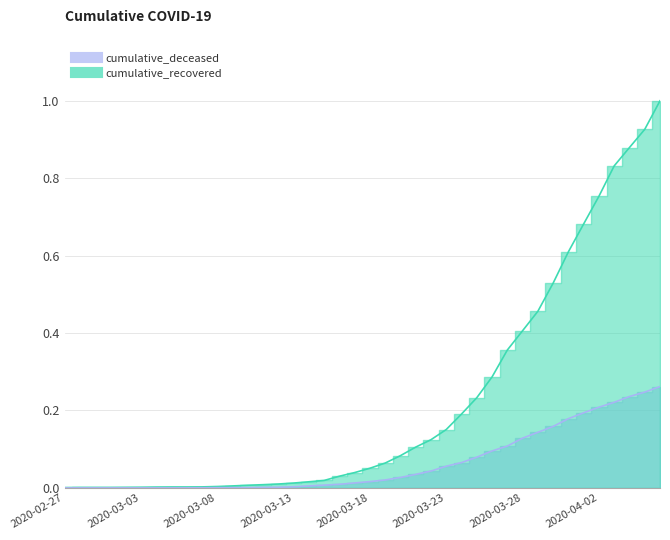

What is the average value of the cumulative_deceased series?

0.1